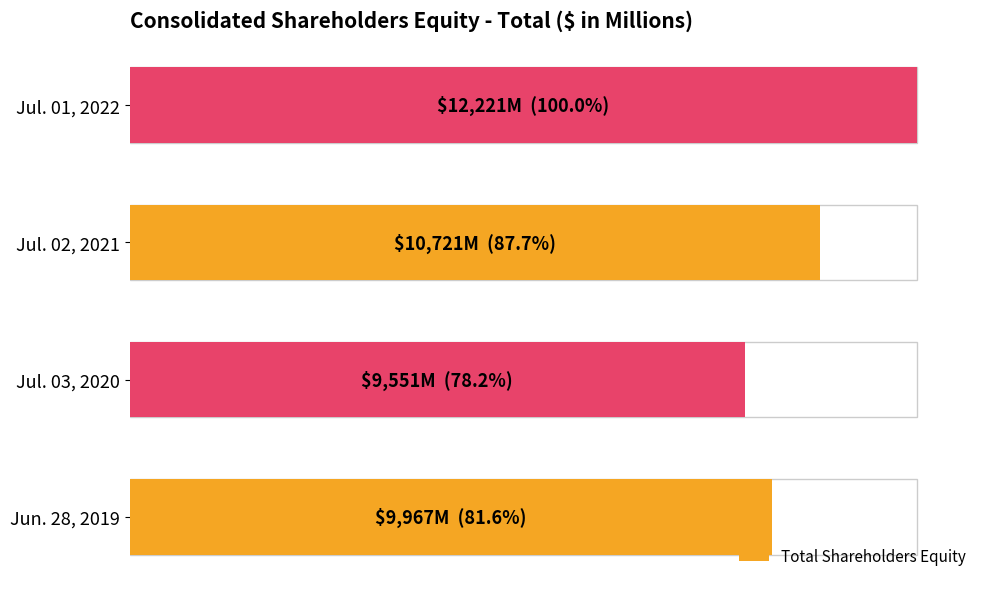

What is the approximate value at Jun. 28, 2019, to the nearest 50?

9950